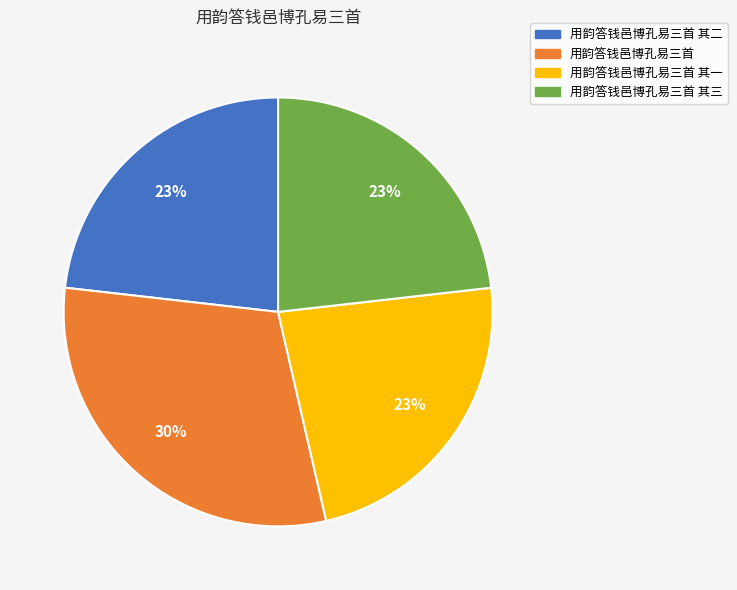

Combined, do 用韵答钱邑博孔易三首 and 用韵答钱邑博孔易三首 其二 account for over 50%?

Yes